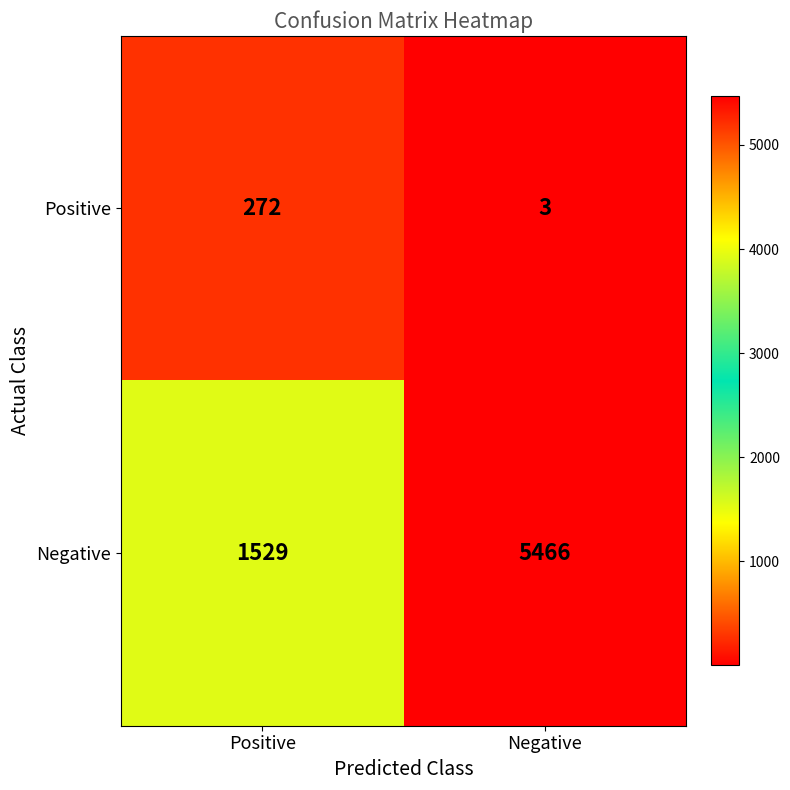

Rank the series by their maximum value, from highest to lowest.

Negative, Positive